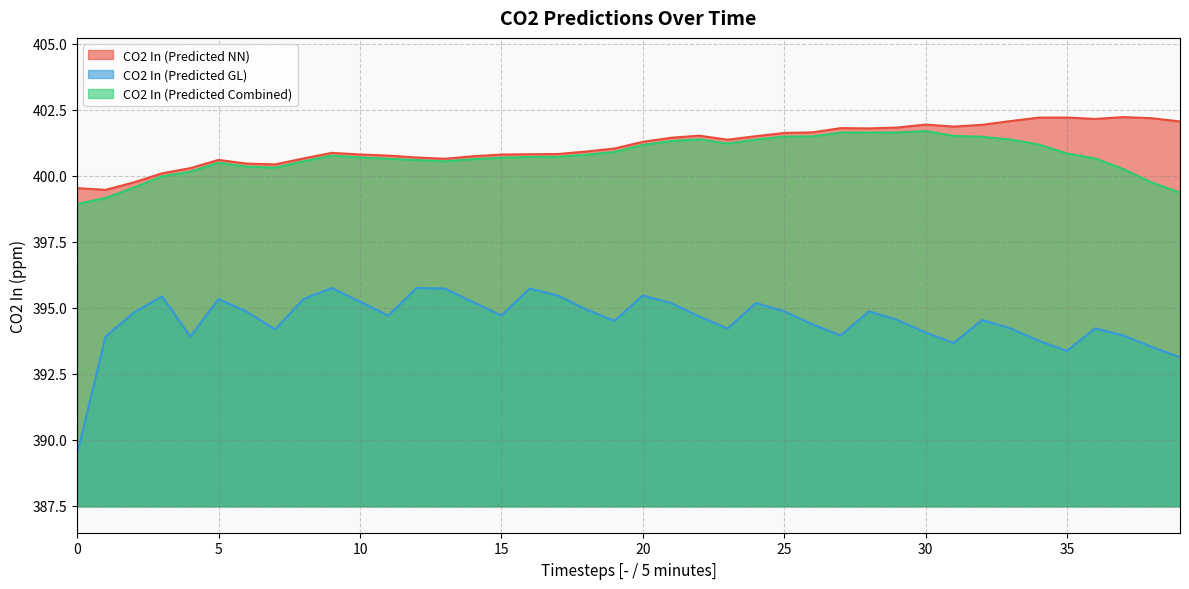

Reading left to right, what are all the values shown in this chart?

CO2 In (Predicted NN): 399.5	399.5	399.7	400.1	400.3	400.6	400.4	400.4	400.6	400.9	400.8	400.8	400.7	400.6	400.7	400.8	400.8	400.8	400.9	401.0	401.3	401.4	401.5	401.4	401.5	401.6	401.6	401.8	401.8	401.8	401.9	401.9	401.9	402.1	402.2	402.2	402.1	402.2	402.2	402.0
CO2 In (Predicted GL): 389.5	393.9	394.8	395.4	393.9	395.3	394.8	394.2	395.3	395.7	395.2	394.7	395.7	395.7	395.2	394.7	395.7	395.5	394.9	394.5	395.5	395.2	394.7	394.2	395.2	394.9	394.4	393.9	394.9	394.5	394.1	393.7	394.5	394.2	393.7	393.4	394.2	393.9	393.5	393.1
CO2 In (Predicted Combined): 398.9	399.2	399.5	400.0	400.1	400.5	400.3	400.3	400.5	400.8	400.7	400.6	400.6	400.5	400.6	400.7	400.7	400.7	400.8	400.9	401.2	401.3	401.4	401.2	401.4	401.5	401.5	401.6	401.6	401.6	401.7	401.5	401.5	401.4	401.2	400.8	400.6	400.2	399.7	399.4